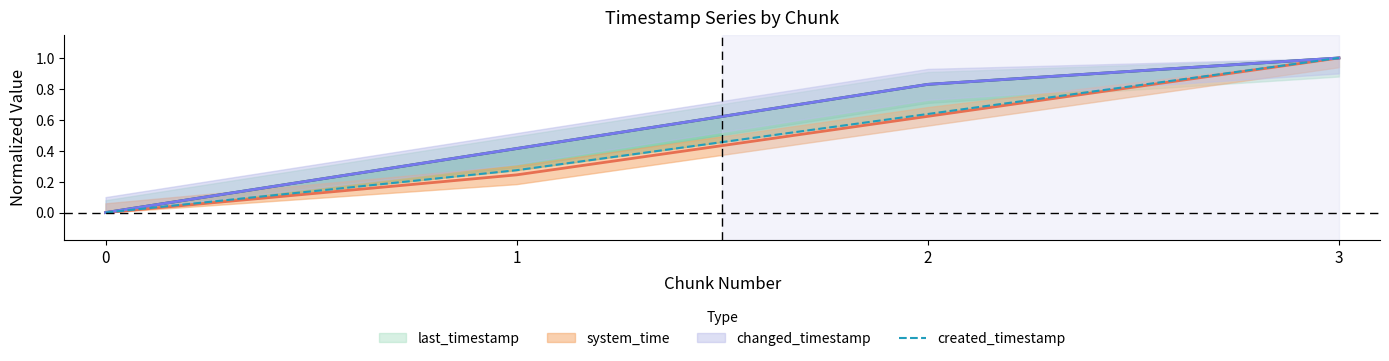

Rank the categories by value from lowest to highest.

0, 1, 2, 3